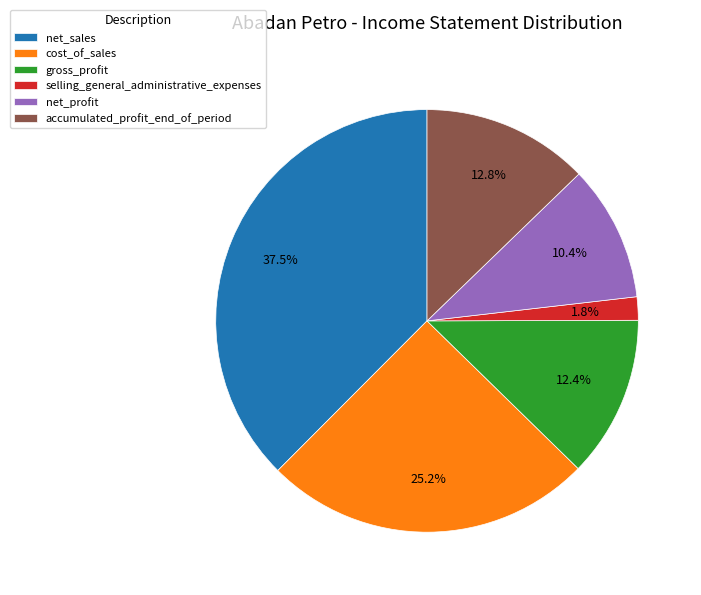

The accumulated_profit_end_of_period slice represents 5% of the pie. True or false?

False